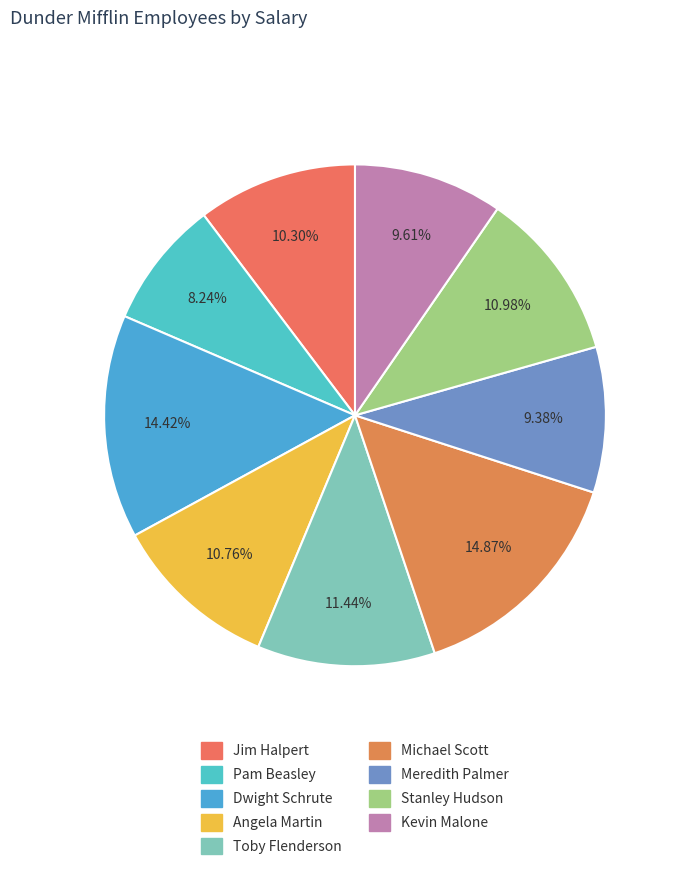

Does Pam Beasley account for over 50% of the chart?

No